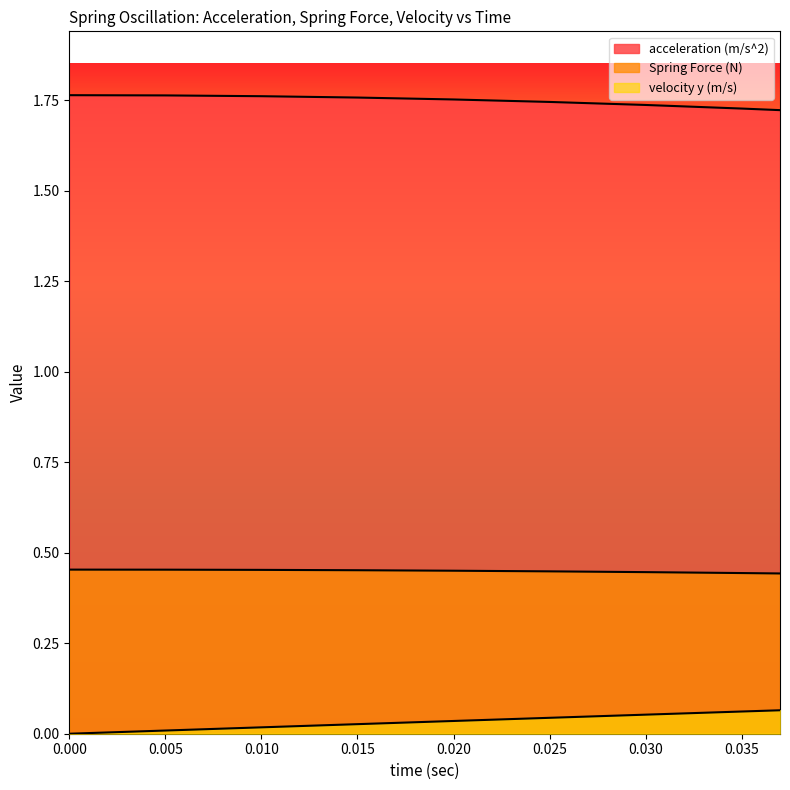

Count the number of data series in this chart.

3